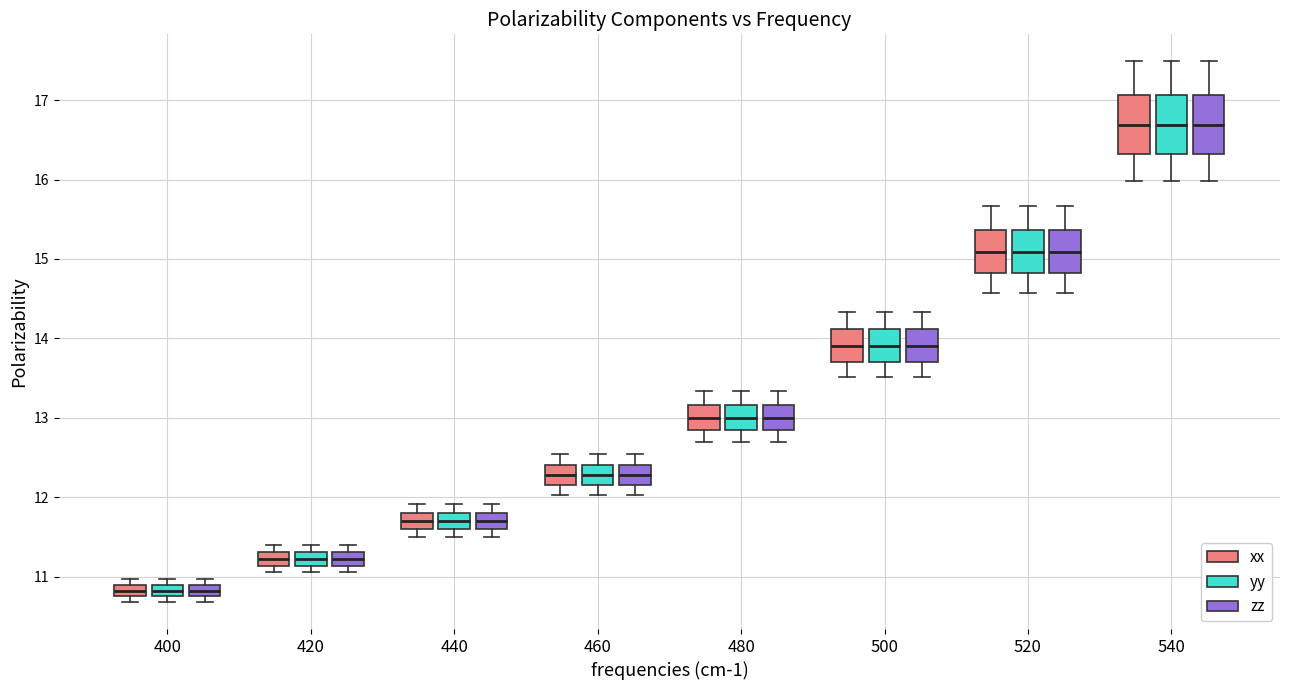

Where does the lower whisker of the box for 520 (xx) end on the y-axis? The values are not printed on the chart, so give them approximately, as read against the axis.

14.6